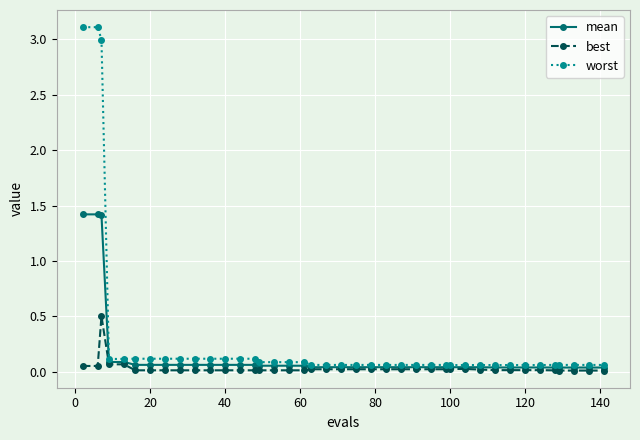

True or false: worst has more than 0 interior local peaks.

True